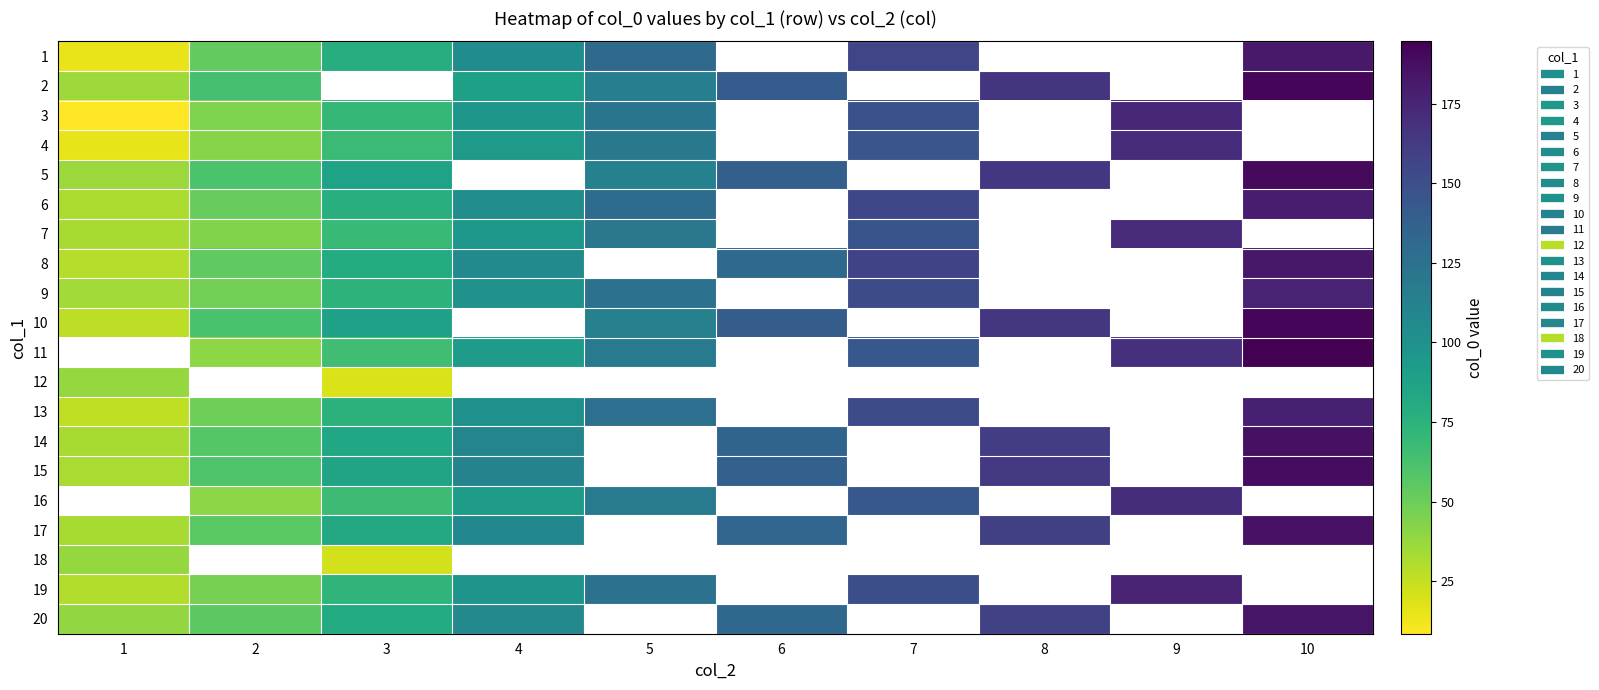

Where is 12 nearest to the value 28?

3